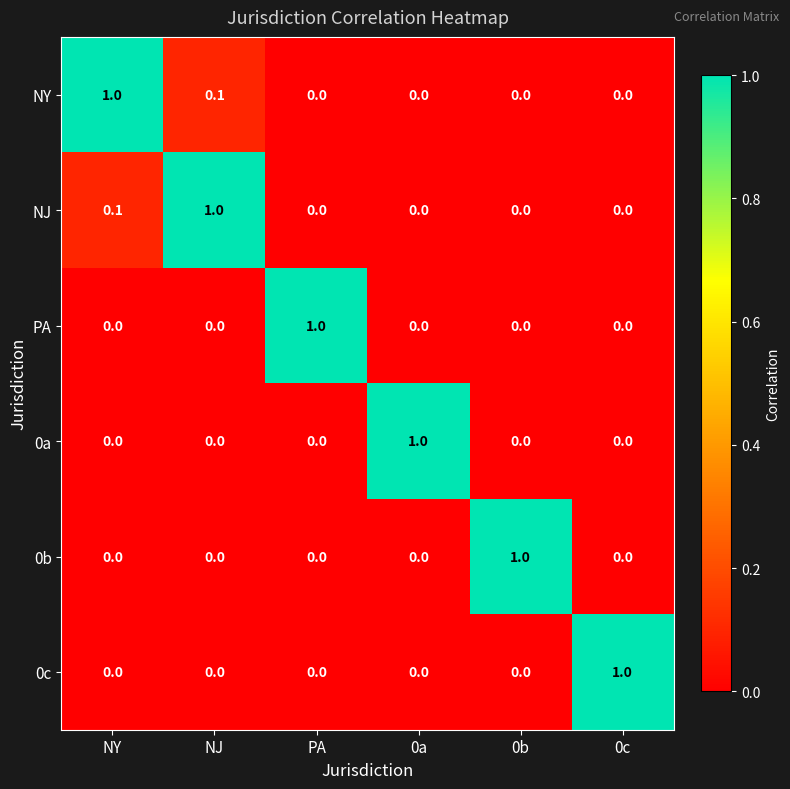

True or false: NY has a value of 0.1 at NJ.

True